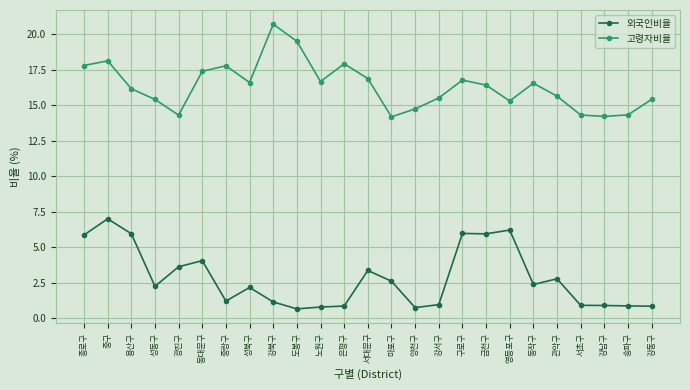

What is the maximum value shown in the chart?

20.7